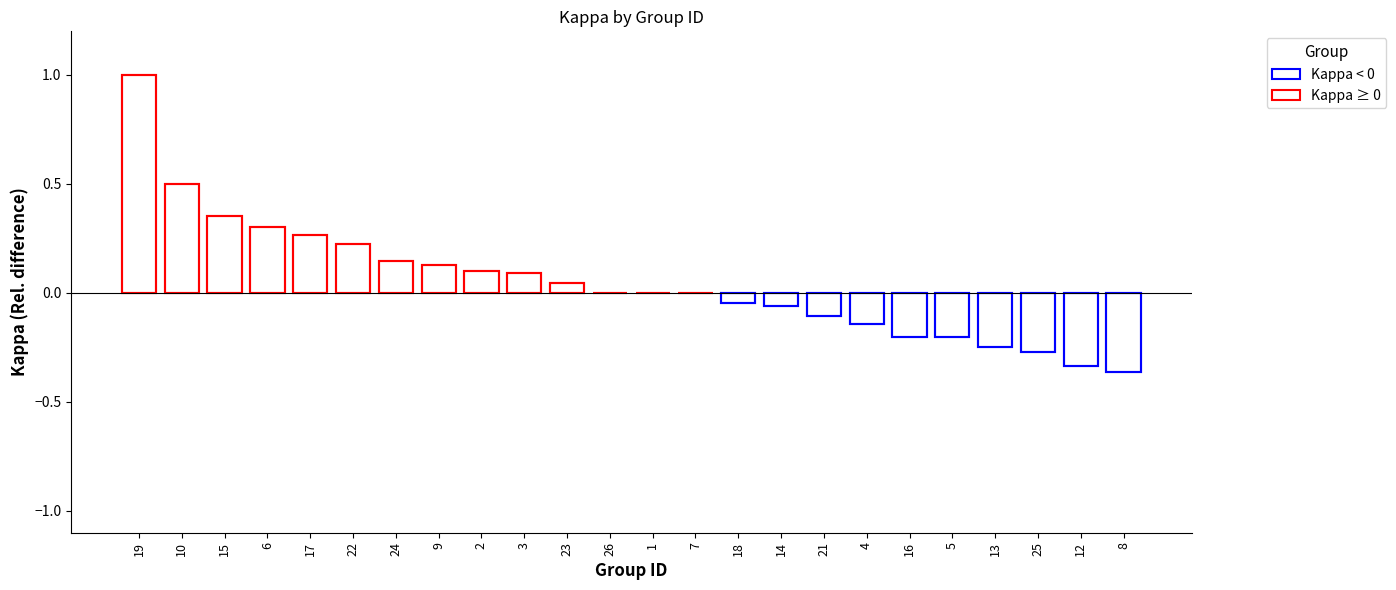

True or false: f1 has a value of 1.0 at 17.

False